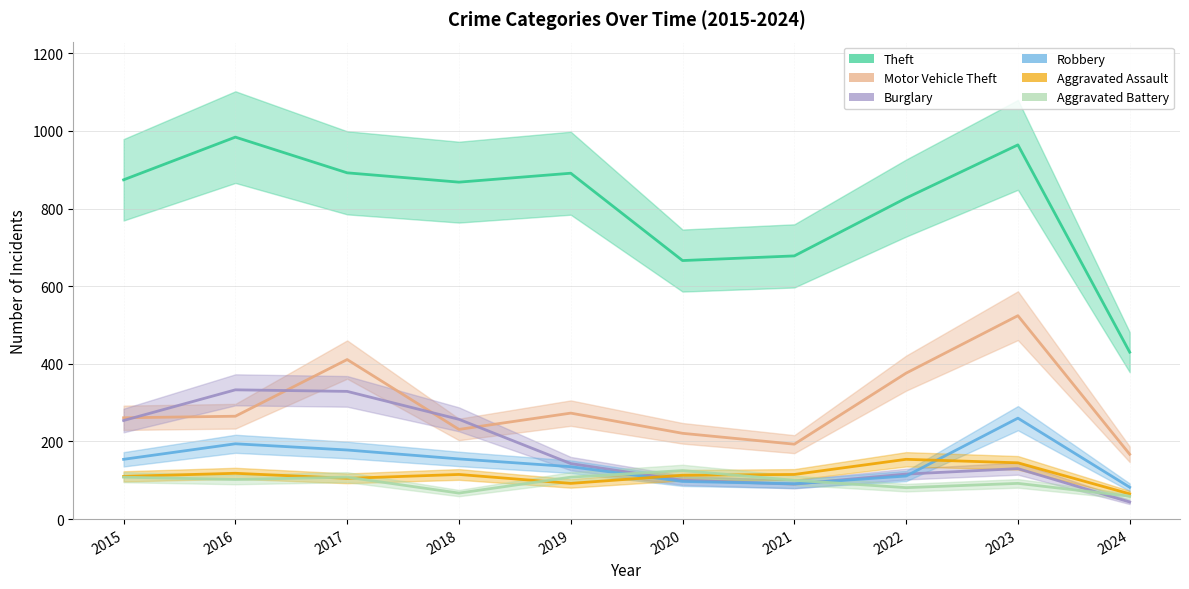

How many lines are shown in the chart?

6